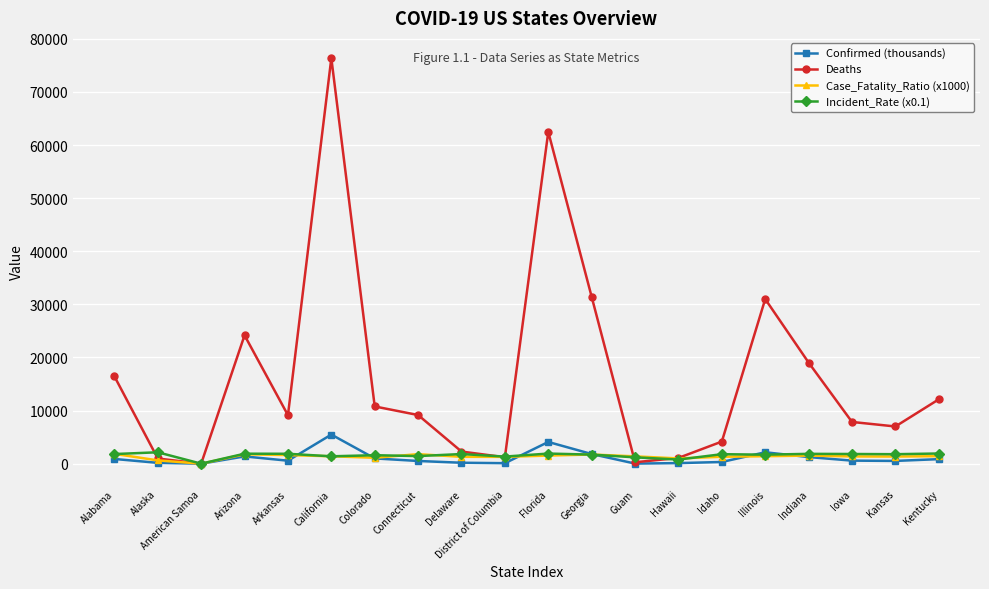

True or false: Incident_Rate (x0.1) has more than 2 interior local peaks.

True